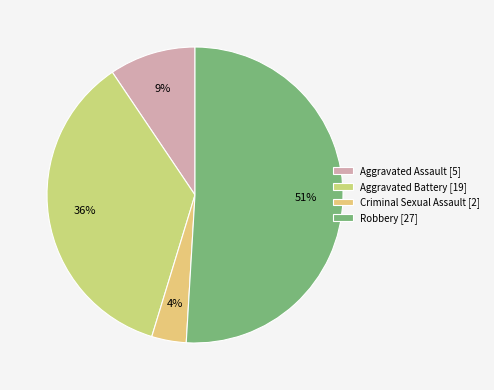

Rank the categories by value from highest to lowest.

Robbery [27], Aggravated Battery [19], Aggravated Assault [5], Criminal Sexual Assault [2]